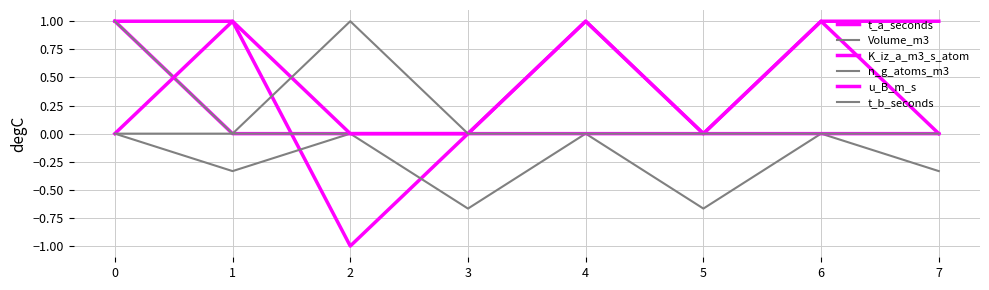

Rank the series by their maximum value, from highest to lowest.

t_a_seconds, K_iz_a_m3_s_atom, n_g_atoms_m3, u_B_m_s, t_b_seconds, Volume_m3